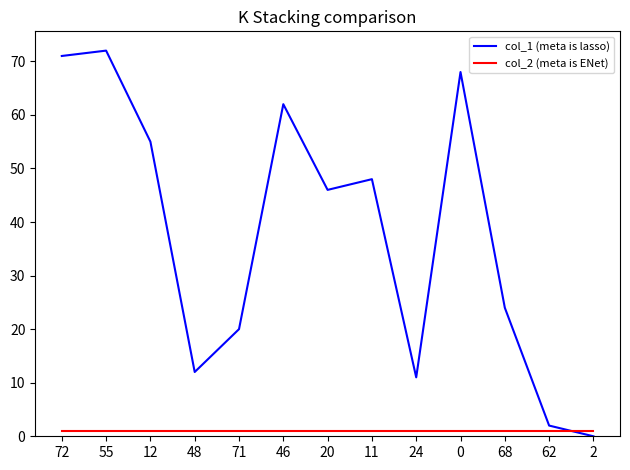

Reading left to right, transcribe all the data shown in this chart.

col_1 (meta is lasso): 72=71	55=72	12=55	48=12	71=20	46=62	20=46	11=48	24=11	0=68	68=24	62=2	2=0
col_2 (meta is ENet): 72=1	55=1	12=1	48=1	71=1	46=1	20=1	11=1	24=1	0=1	68=1	62=1	2=1